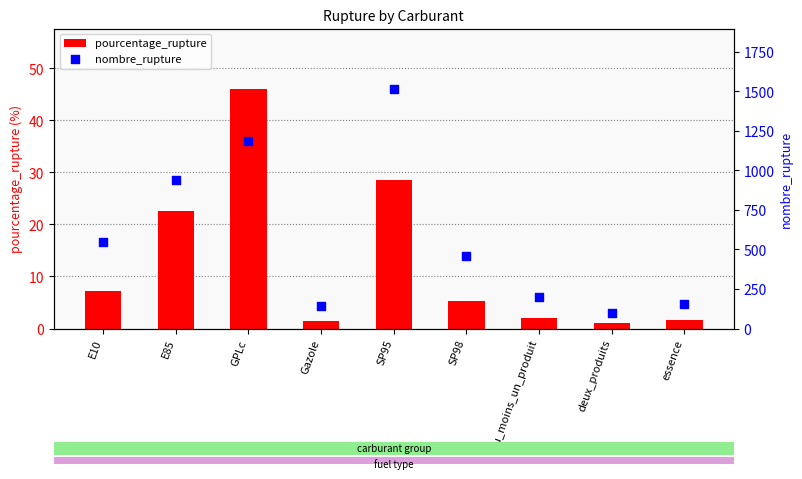

Which series contains the lowest Y value?

pourcentage_rupture